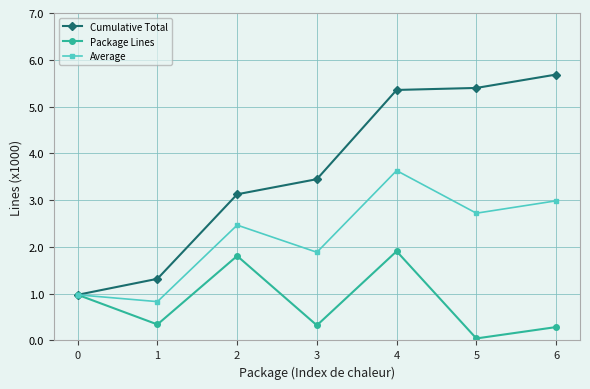

List the series in order of their overall mean, lowest first.

Package Lines, Average, Cumulative Total